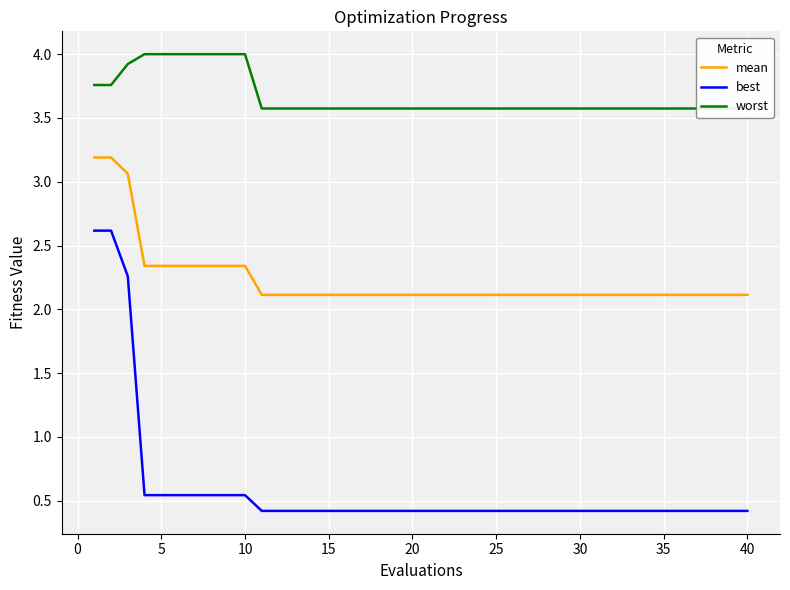

What is the minimum value for best?

0.4